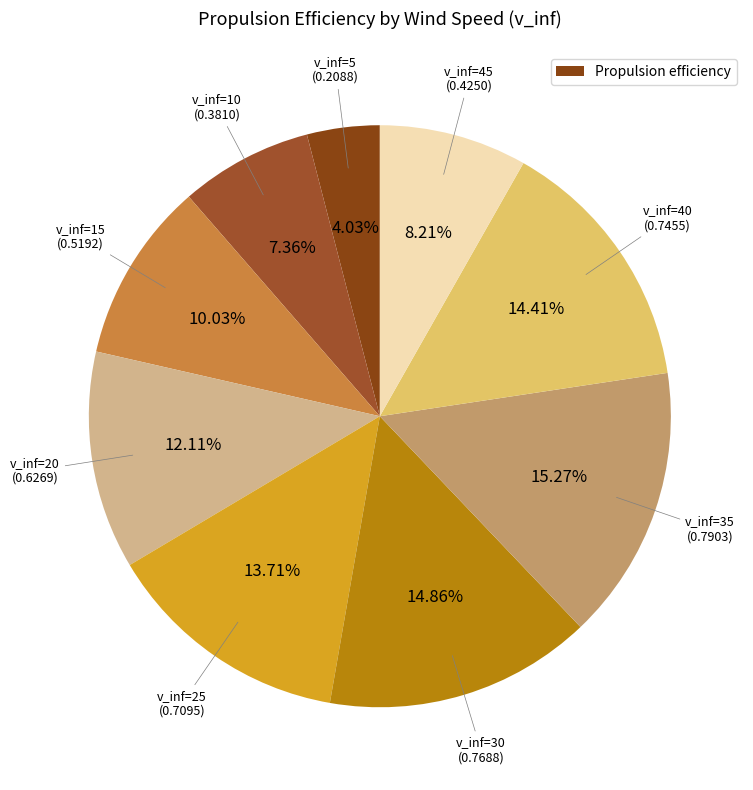

Rank the categories by value from lowest to highest.

5, 10, 45, 15, 20, 25, 40, 30, 35